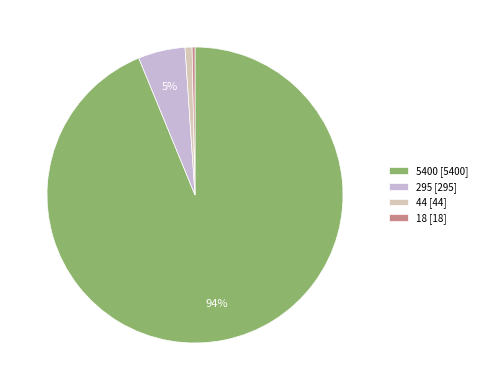

Rank the categories by value from highest to lowest.

5400, 295, 44, 18